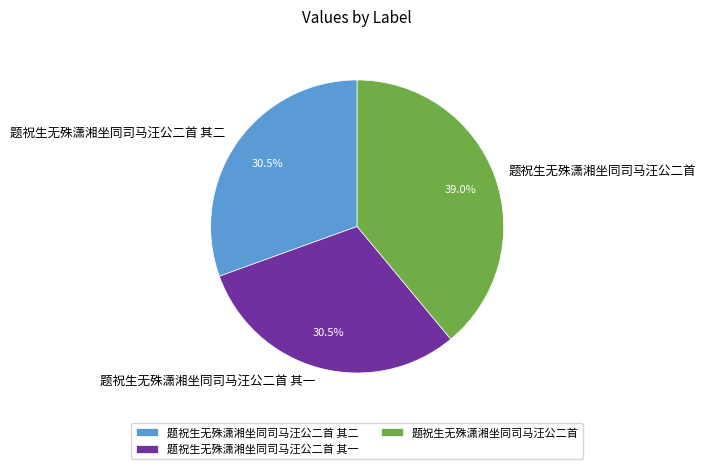

Between 题祝生无殊潇湘坐同司马汪公二首 and 题祝生无殊潇湘坐同司马汪公二首 其一, which is larger?

题祝生无殊潇湘坐同司马汪公二首